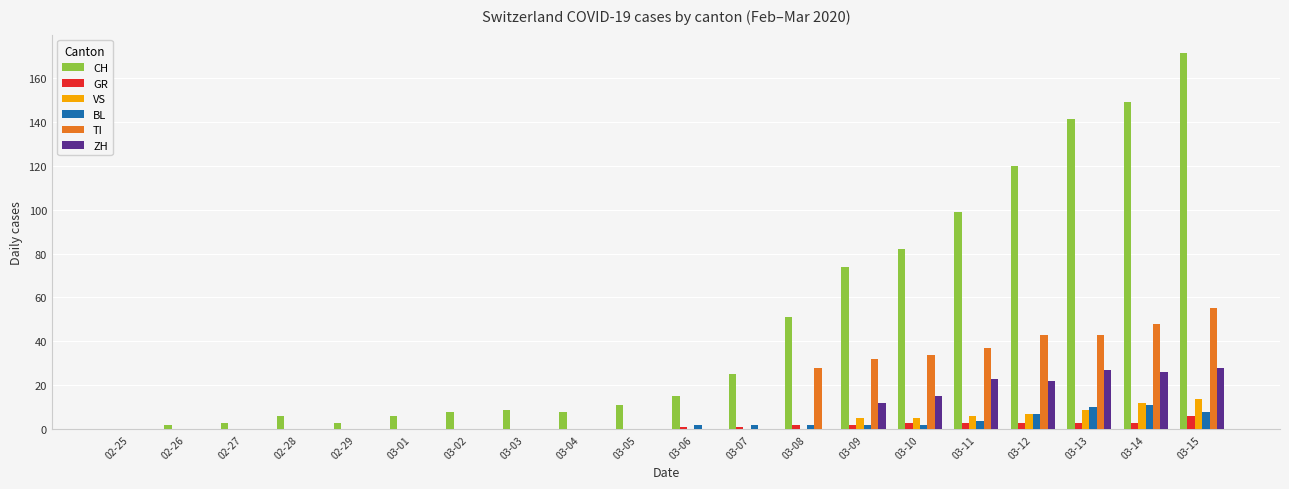

What is the greatest value displayed?

171